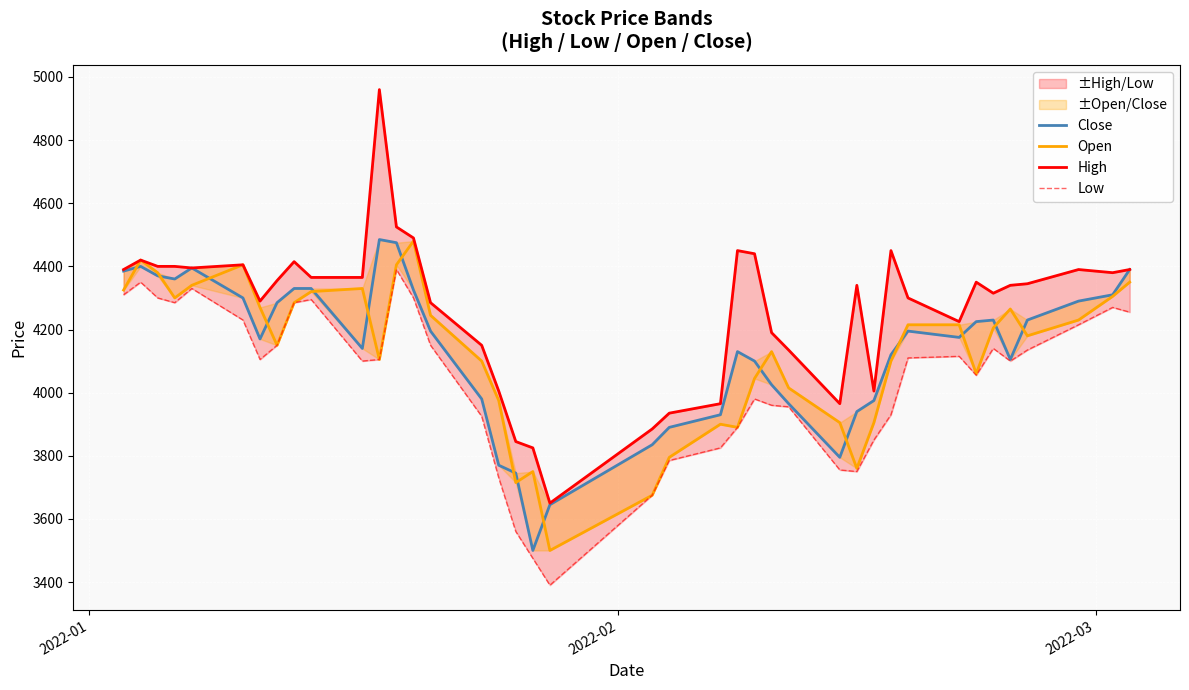

In Open, how many points are higher than both neighbors (excluding endpoints)?

8